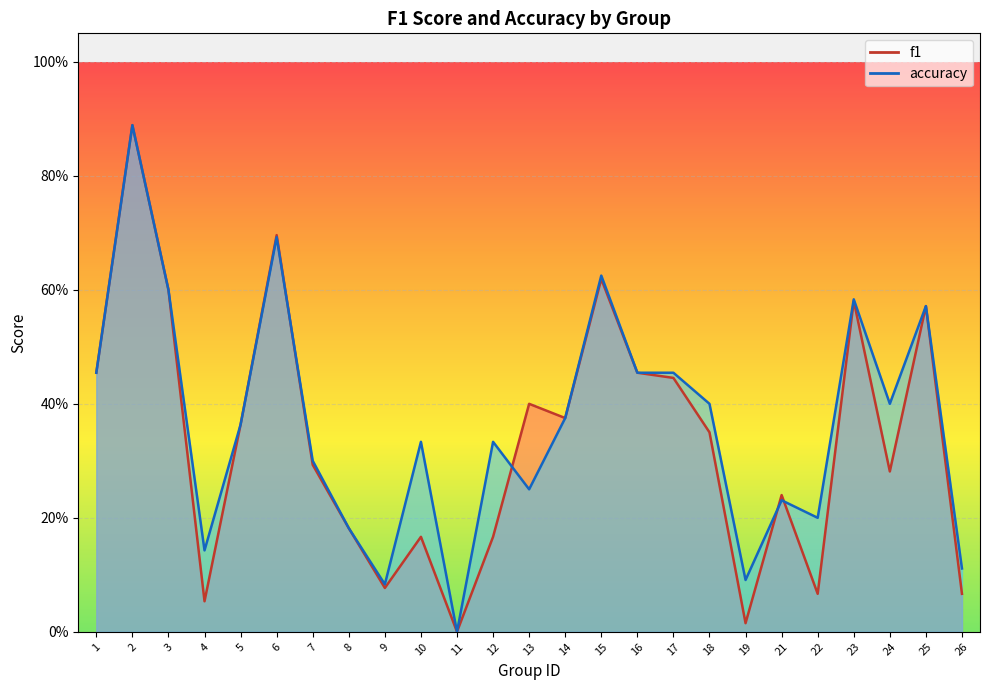

True or false: accuracy and f1 intersect in this chart.

True